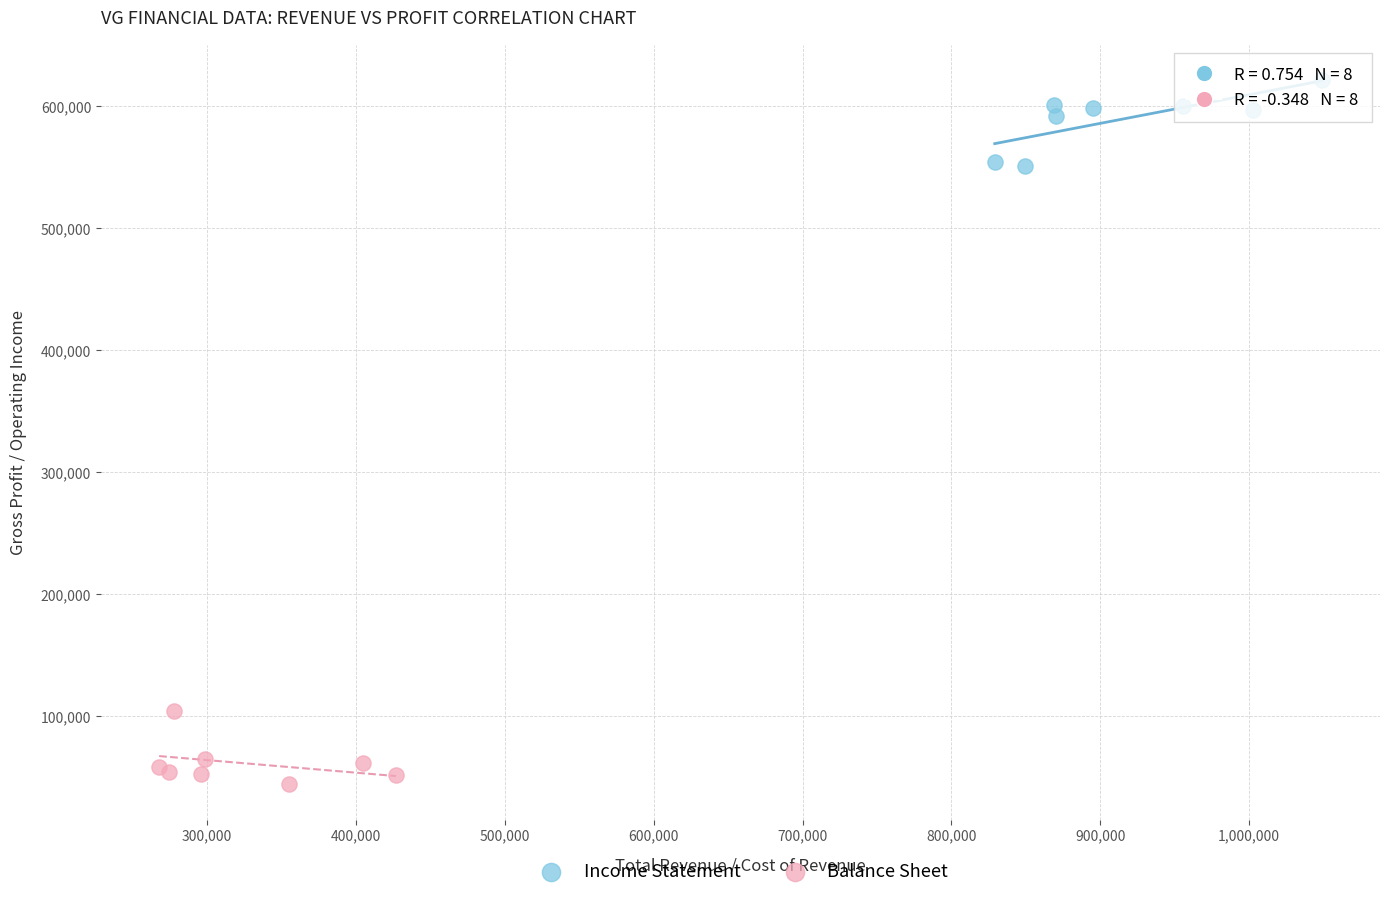

Which series contains the lowest Y value?

Balance Sheet